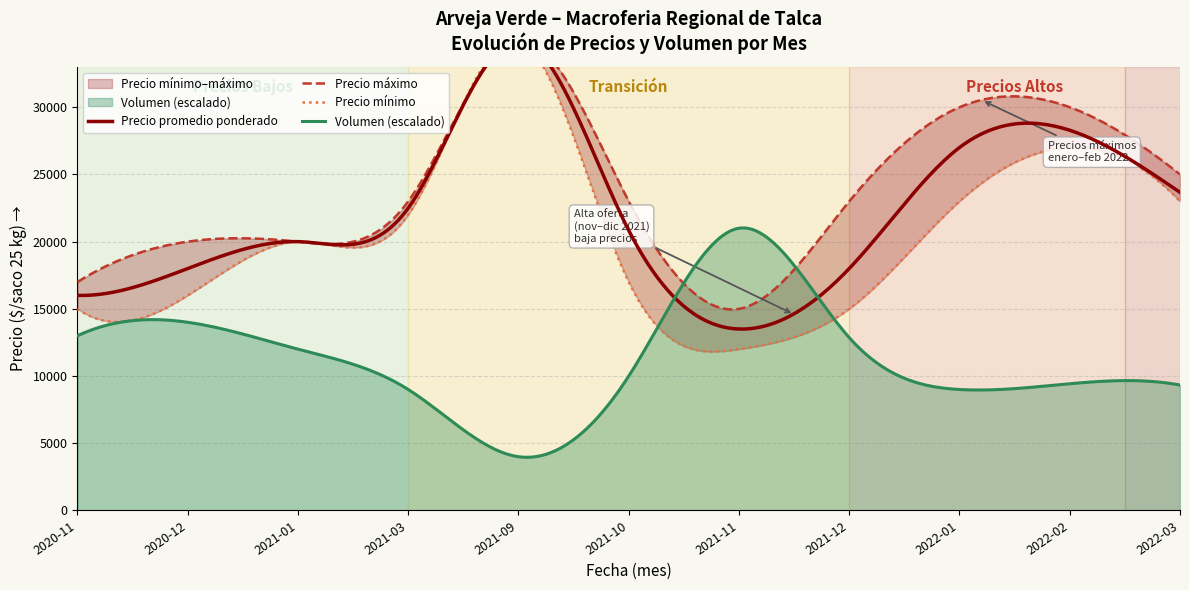

What is the maximum value for Volumen (escalado)?

21018.3